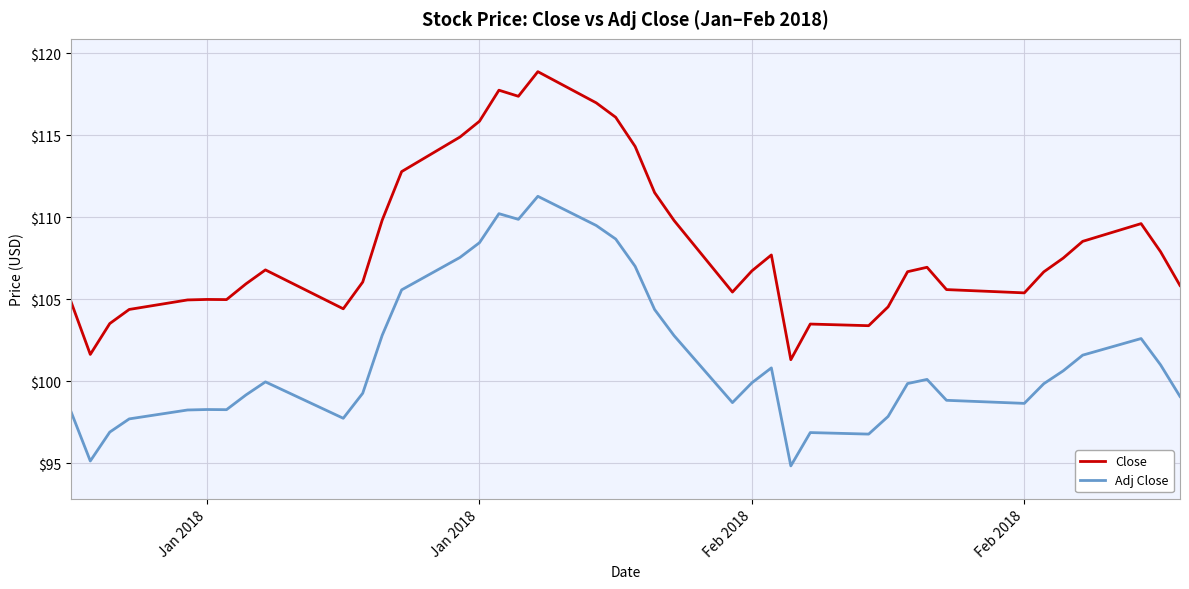

What is the smallest value displayed?

94.8